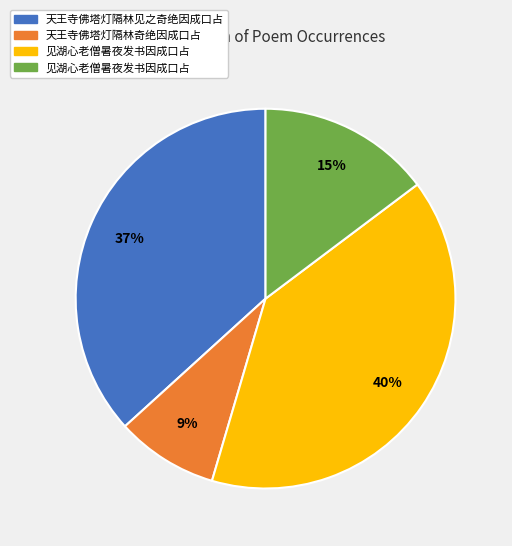

Is there a majority slice in this chart?

No